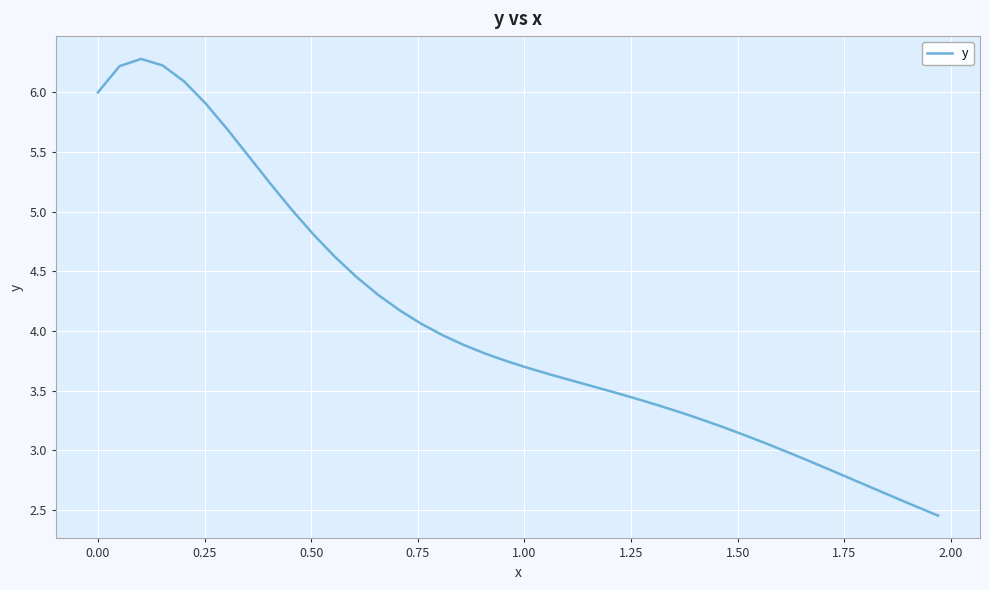

What is the difference between the maximum and minimum values?

3.8